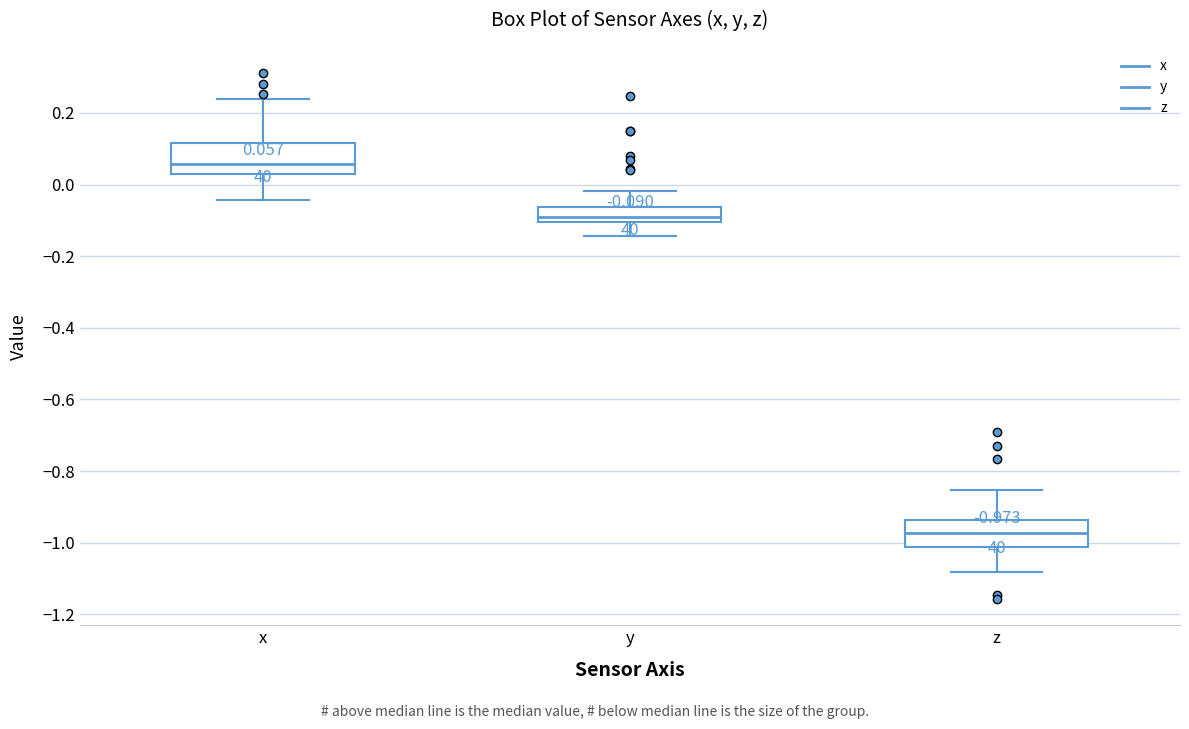

Which box has the highest median line?

x